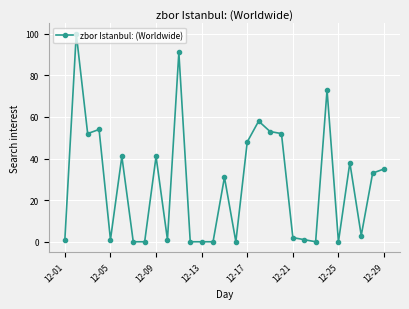

True or false: there are more than 0 points higher than both neighbors.

True